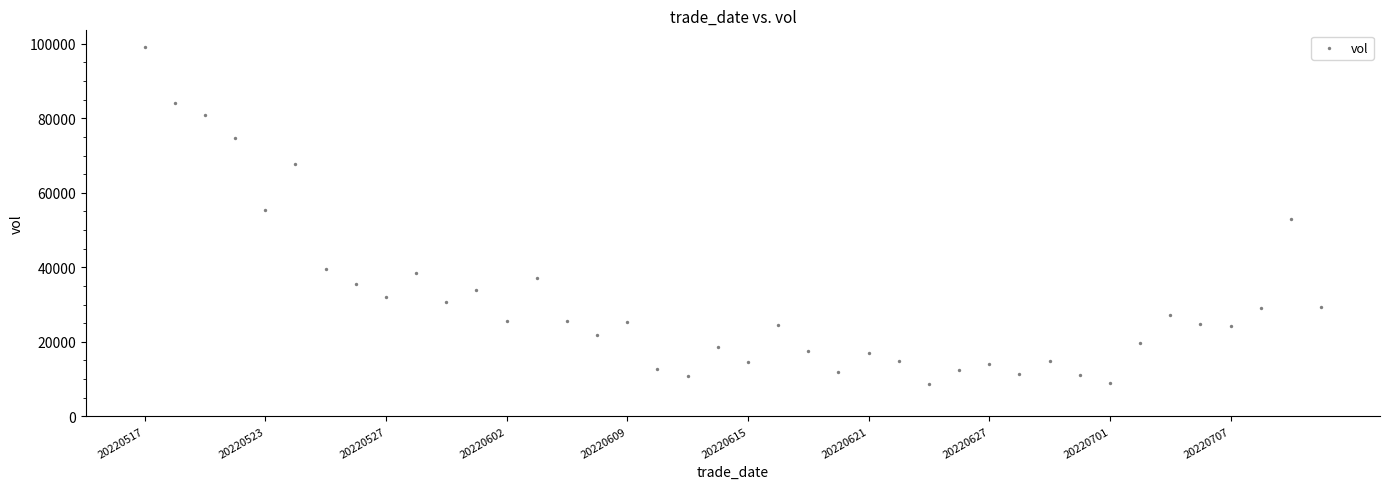

What is the range of Y values (max minus min)?

90560.1